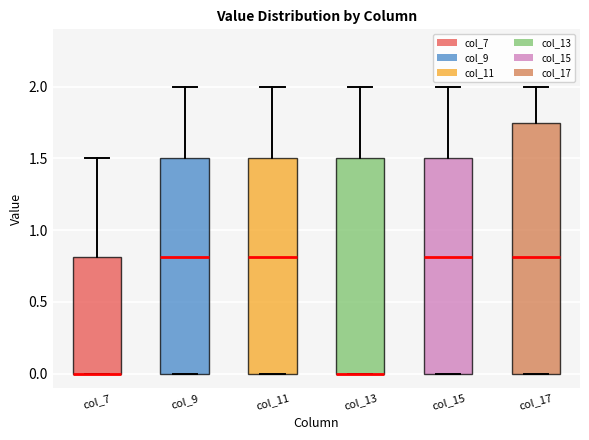

Reading left to right, read every box against the y-axis: the position of its median line, the range the box covers, and the ends of its whiskers. The values are not printed on the chart, so give them approximately, as read against the axis.

col_7: median 0.00 (drawn on the box's lower edge), box 0.00 to 0.80, whiskers 0.00 to 1.50
col_9: median 0.80, box 0.00 to 1.50, whiskers 0.00 to 2.00
col_11: median 0.80, box 0.00 to 1.50, whiskers 0.00 to 2.00
col_13: median 0.00 (drawn on the box's lower edge), box 0.00 to 1.50, whiskers 0.00 to 2.00
col_15: median 0.80, box 0.00 to 1.50, whiskers 0.00 to 2.00
col_17: median 0.80, box 0.00 to 1.75, whiskers 0.00 to 2.00